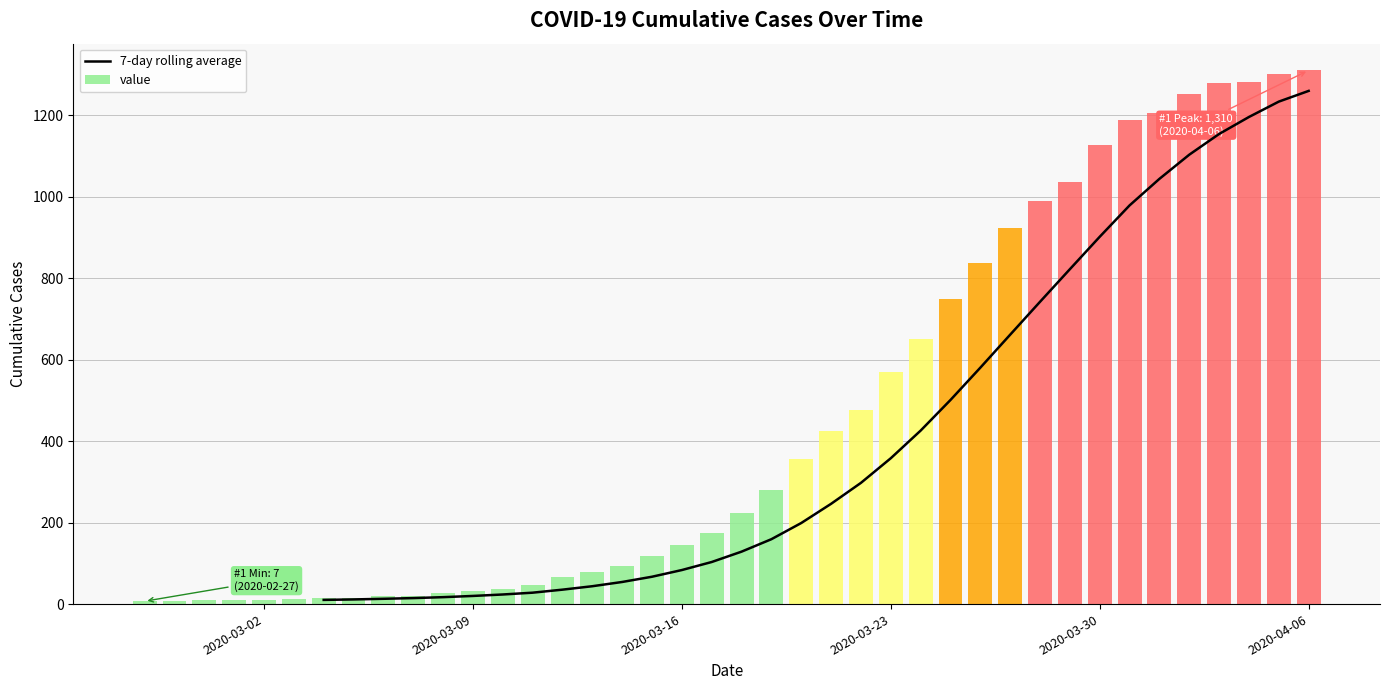

How many bars are there in total?

40